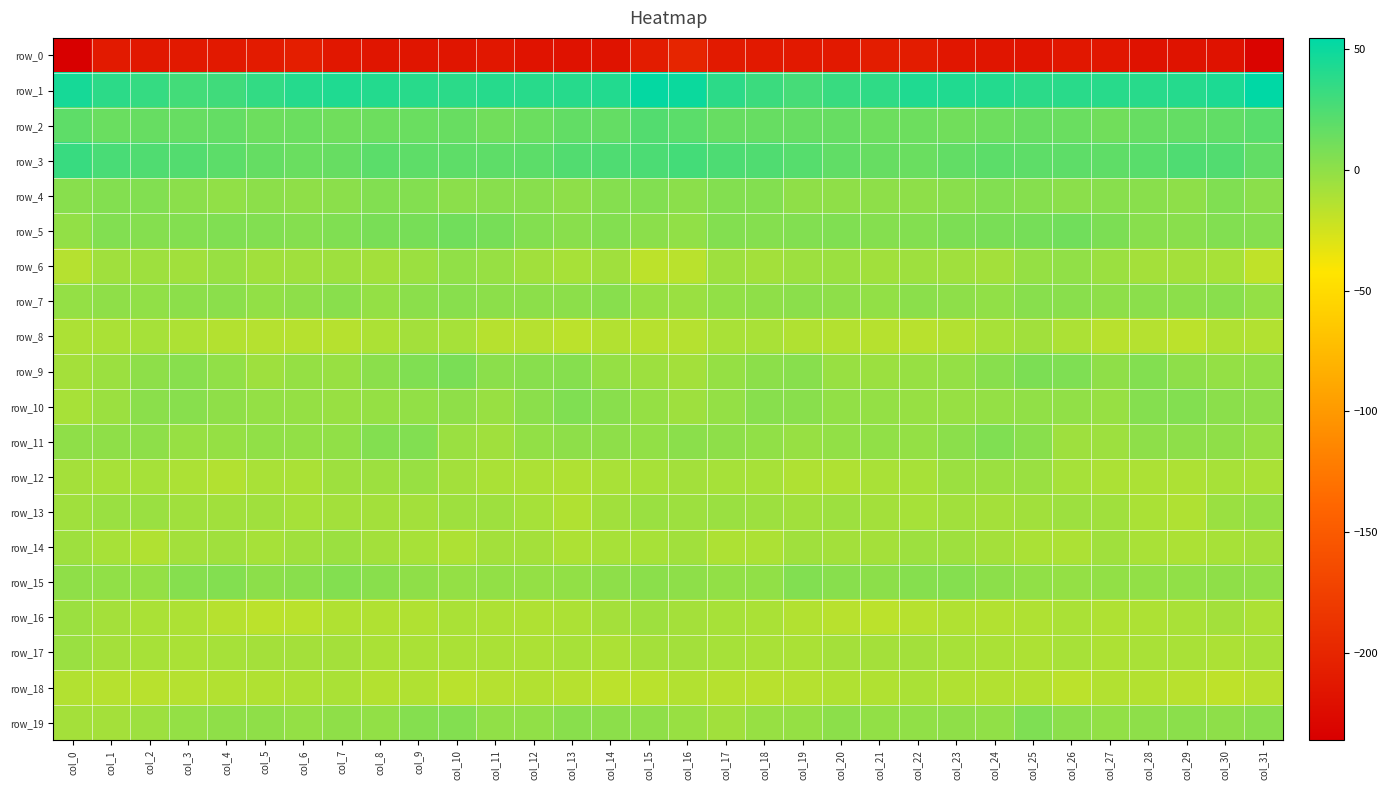

Reading left to right, list all the values displayed in this chart.

row_0: col_0=-236.2	col_1=-210.7	col_2=-212.6	col_3=-211.8	col_4=-212.2	col_5=-209.7	col_6=-207.0	col_7=-213.0	col_8=-215.7	col_9=-215.2	col_10=-215.2	col_11=-213.2	col_12=-217.0	col_13=-218.3	col_14=-218.0	col_15=-209.0	col_16=-200.0	col_17=-210.1	col_18=-212.0	col_19=-212.0	col_20=-211.8	col_21=-208.0	col_22=-208.8	col_23=-214.5	col_24=-215.5	col_25=-215.8	col_26=-213.9	col_27=-214.4	col_28=-218.3	col_29=-217.9	col_30=-218.4	col_31=-232.2
row_1: col_0=45.6	col_1=37.2	col_2=33.6	col_3=28.5	col_4=29.9	col_5=34.8	col_6=40.2	col_7=42.6	col_8=40.8	col_9=39.1	col_10=37.6	col_11=39.4	col_12=38.8	col_13=39.6	col_14=41.3	col_15=52.3	col_16=50.0	col_17=37.0	col_18=31.8	col_19=27.5	col_20=32.4	col_21=36.3	col_22=42.3	col_23=41.6	col_24=40.4	col_25=37.9	col_26=38.5	col_27=39.1	col_28=38.7	col_29=40.1	col_30=43.6	col_31=54.6
row_2: col_0=18.4	col_1=14.0	col_2=15.1	col_3=14.9	col_4=16.1	col_5=13.0	col_6=13.2	col_7=11.5	col_8=12.6	col_9=14.0	col_10=14.7	col_11=11.4	col_12=13.5	col_13=16.6	col_14=16.2	col_15=22.3	col_16=19.5	col_17=15.0	col_18=15.1	col_19=15.3	col_20=15.3	col_21=12.8	col_22=13.0	col_23=11.3	col_24=13.0	col_25=14.5	col_26=13.9	col_27=10.9	col_28=15.3	col_29=16.0	col_30=17.6	col_31=20.4
row_3: col_0=32.6	col_1=26.6	col_2=23.7	col_3=22.6	col_4=18.9	col_5=15.8	col_6=13.8	col_7=15.4	col_8=19.4	col_9=18.6	col_10=18.6	col_11=18.7	col_12=19.0	col_13=23.0	col_14=24.2	col_15=25.4	col_16=28.2	col_17=24.9	col_18=23.6	col_19=21.4	col_20=17.5	col_21=15.0	col_22=13.9	col_23=16.7	col_24=19.3	col_25=18.6	col_26=18.7	col_27=18.1	col_28=20.3	col_29=24.0	col_30=22.9	col_31=17.0
row_4: col_0=2.6	col_1=4.2	col_2=5.0	col_3=1.4	col_4=-0.9	col_5=0.6	col_6=-0.2	col_7=1.3	col_8=4.7	col_9=4.0	col_10=1.7	col_11=2.8	col_12=2.4	col_13=0.3	col_14=3.9	col_15=5.0	col_16=1.5	col_17=4.1	col_18=4.3	col_19=0.0	col_20=-0.4	col_21=0.6	col_22=0.1	col_23=2.3	col_24=5.1	col_25=3.0	col_26=1.7	col_27=2.6	col_28=1.8	col_29=0.2	col_30=5.5	col_31=1.7
row_5: col_0=-1.4	col_1=4.6	col_2=3.8	col_3=4.1	col_4=5.4	col_5=4.7	col_6=3.6	col_7=5.7	col_8=8.2	col_9=8.6	col_10=10.9	col_11=8.8	col_12=4.3	col_13=1.8	col_14=4.2	col_15=1.6	col_16=-0.7	col_17=4.4	col_18=3.5	col_19=4.6	col_20=5.6	col_21=3.9	col_22=4.1	col_23=7.0	col_24=8.1	col_25=9.6	col_26=10.8	col_27=6.9	col_28=2.9	col_29=2.0	col_30=4.9	col_31=3.7
row_6: col_0=-14.7	col_1=-6.7	col_2=-6.1	col_3=-7.3	col_4=-3.8	col_5=-6.8	col_6=-6.5	col_7=-6.0	col_8=-7.9	col_9=-5.0	col_10=-0.9	col_11=-3.3	col_12=-7.1	col_13=-9.3	col_14=-6.7	col_15=-17.1	col_16=-16.0	col_17=-5.6	col_18=-7.6	col_19=-5.6	col_20=-4.7	col_21=-7.2	col_22=-6.1	col_23=-6.5	col_24=-7.8	col_25=-2.7	col_26=-1.1	col_27=-5.0	col_28=-8.4	col_29=-8.2	col_30=-9.0	col_31=-18.6
row_7: col_0=-1.9	col_1=-0.3	col_2=-0.7	col_3=0.8	col_4=1.6	col_5=-1.5	col_6=0.5	col_7=2.1	col_8=-1.7	col_9=1.7	col_10=2.6	col_11=1.1	col_12=1.2	col_13=0.7	col_14=2.4	col_15=-3.3	col_16=-4.4	col_17=-1.4	col_18=-0.3	col_19=1.3	col_20=0.4	col_21=-1.4	col_22=1.6	col_23=0.5	col_24=-0.8	col_25=2.6	col_26=2.1	col_27=0.5	col_28=1.6	col_29=1.1	col_30=1.8	col_31=-1.7
row_8: col_0=-11.1	col_1=-10.3	col_2=-8.9	col_3=-11.5	col_4=-13.8	col_5=-14.5	col_6=-15.2	col_7=-14.9	col_8=-10.8	col_9=-7.8	col_10=-8.7	col_11=-14.8	col_12=-14.4	col_13=-16.5	col_14=-13.5	col_15=-15.0	col_16=-14.6	col_17=-10.0	col_18=-9.7	col_19=-12.8	col_20=-14.1	col_21=-14.8	col_22=-15.7	col_23=-13.2	col_24=-9.4	col_25=-7.3	col_26=-11.2	col_27=-15.8	col_28=-14.3	col_29=-16.5	col_30=-12.2	col_31=-13.4
row_9: col_0=-8.1	col_1=-5.0	col_2=0.3	col_3=2.9	col_4=-0.6	col_5=-5.8	col_6=-2.7	col_7=-3.4	col_8=1.5	col_9=5.2	col_10=7.7	col_11=1.3	col_12=2.7	col_13=3.2	col_14=-2.3	col_15=-5.5	col_16=-7.8	col_17=-2.7	col_18=1.0	col_19=2.7	col_20=-3.7	col_21=-4.7	col_22=-3.0	col_23=-1.8	col_24=2.8	col_25=6.9	col_26=6.1	col_27=0.0	col_28=4.3	col_29=0.6	col_30=-2.2	col_31=-1.5
row_10: col_0=-9.6	col_1=-4.7	col_2=1.6	col_3=2.8	col_4=-0.3	col_5=-1.9	col_6=-2.3	col_7=-3.5	col_8=-2.3	col_9=-1.4	col_10=-0.3	col_11=-3.5	col_12=1.5	col_13=5.5	col_14=1.9	col_15=-2.8	col_16=-5.9	col_17=-2.1	col_18=2.6	col_19=1.9	col_20=-1.4	col_21=-1.9	col_22=-3.0	col_23=-3.2	col_24=-2.2	col_25=-0.7	col_26=-0.9	col_27=-3.1	col_28=4.0	col_29=4.5	col_30=1.3	col_31=0.4
row_11: col_0=-0.3	col_1=-0.1	col_2=0.3	col_3=-2.8	col_4=-2.4	col_5=-0.7	col_6=-1.3	col_7=-0.7	col_8=4.5	col_9=4.7	col_10=-3.9	col_11=-6.4	col_12=-1.2	col_13=0.5	col_14=0.1	col_15=-1.3	col_16=1.3	col_17=0.3	col_18=-0.7	col_19=-3.2	col_20=-1.6	col_21=-0.6	col_22=-1.7	col_23=1.3	col_24=5.6	col_25=2.1	col_26=-6.1	col_27=-5.2	col_28=0.4	col_29=0.1	col_30=-0.2	col_31=-3.2
row_12: col_0=-8.3	col_1=-9.2	col_2=-8.9	col_3=-11.1	col_4=-13.2	col_5=-9.9	col_6=-10.6	col_7=-6.0	col_8=-5.5	col_9=-3.8	col_10=-7.5	col_11=-10.3	col_12=-10.9	col_13=-12.0	col_14=-9.7	col_15=-9.4	col_16=-7.5	col_17=-9.0	col_18=-9.4	col_19=-12.4	col_20=-12.1	col_21=-9.9	col_22=-9.4	col_23=-5.0	col_24=-5.0	col_25=-4.5	col_26=-8.8	col_27=-11.1	col_28=-11.0	col_29=-11.6	col_30=-9.6	col_31=-10.4
row_13: col_0=-6.7	col_1=-4.5	col_2=-4.4	col_3=-6.5	col_4=-6.8	col_5=-6.3	col_6=-9.0	col_7=-7.6	col_8=-7.7	col_9=-7.8	col_10=-5.9	col_11=-5.9	col_12=-8.8	col_13=-12.7	col_14=-6.9	col_15=-4.5	col_16=-5.6	col_17=-4.0	col_18=-5.1	col_19=-7.1	col_20=-5.5	col_21=-7.8	col_22=-8.9	col_23=-7.2	col_24=-7.9	col_25=-7.3	col_26=-5.4	col_27=-6.5	col_28=-10.5	col_29=-12.1	col_30=-4.3	col_31=-2.6
row_14: col_0=-6.0	col_1=-9.2	col_2=-12.5	col_3=-7.7	col_4=-6.7	col_5=-8.7	col_6=-6.4	col_7=-4.5	col_8=-7.7	col_9=-9.3	col_10=-11.7	col_11=-7.6	col_12=-8.3	col_13=-11.7	col_14=-9.3	col_15=-9.3	col_16=-7.0	col_17=-11.5	col_18=-11.1	col_19=-6.3	col_20=-7.5	col_21=-8.2	col_22=-5.3	col_23=-5.7	col_24=-8.1	col_25=-10.5	col_26=-10.8	col_27=-6.5	col_28=-10.1	col_29=-11.3	col_30=-9.2	col_31=-8.4
row_15: col_0=0.0	col_1=-0.7	col_2=-1.7	col_3=3.3	col_4=4.4	col_5=0.9	col_6=2.2	col_7=4.1	col_8=2.0	col_9=-0.0	col_10=-1.8	col_11=-1.5	col_12=-1.7	col_13=-1.3	col_14=0.2	col_15=1.2	col_16=0.2	col_17=-1.2	col_18=-0.6	col_19=5.1	col_20=2.9	col_21=1.0	col_22=3.0	col_23=3.5	col_24=1.1	col_25=-0.8	col_26=-2.2	col_27=-1.6	col_28=-1.6	col_29=-0.7	col_30=-0.3	col_31=-0.8
row_16: col_0=-4.7	col_1=-8.4	col_2=-10.3	col_3=-11.8	col_4=-14.8	col_5=-16.5	col_6=-16.2	col_7=-12.9	col_8=-12.9	col_9=-12.5	col_10=-10.5	col_11=-11.7	col_12=-11.9	col_13=-10.9	col_14=-8.0	col_15=-6.1	col_16=-8.2	col_17=-9.4	col_18=-10.4	col_19=-13.1	col_20=-15.5	col_21=-16.8	col_22=-15.2	col_23=-12.6	col_24=-13.1	col_25=-12.1	col_26=-10.7	col_27=-12.4	col_28=-11.4	col_29=-10.0	col_30=-7.7	col_31=-11.0
row_17: col_0=-4.0	col_1=-8.5	col_2=-9.4	col_3=-10.5	col_4=-8.9	col_5=-8.3	col_6=-8.0	col_7=-8.3	col_8=-10.5	col_9=-10.4	col_10=-10.4	col_11=-10.5	col_12=-11.3	col_13=-9.4	col_14=-11.1	col_15=-7.9	col_16=-7.6	col_17=-9.0	col_18=-9.6	col_19=-10.6	col_20=-8.2	col_21=-8.5	col_22=-7.8	col_23=-9.6	col_24=-10.3	col_25=-11.4	col_26=-9.4	col_27=-11.8	col_28=-10.1	col_29=-10.0	col_30=-11.2	col_31=-9.3
row_18: col_0=-13.3	col_1=-15.1	col_2=-15.7	col_3=-14.5	col_4=-13.1	col_5=-12.8	col_6=-11.5	col_7=-10.7	col_8=-13.9	col_9=-12.6	col_10=-16.2	col_11=-14.4	col_12=-13.2	col_13=-15.0	col_14=-17.0	col_15=-15.9	col_16=-13.3	col_17=-15.1	col_18=-15.4	col_19=-14.2	col_20=-12.9	col_21=-12.5	col_22=-10.6	col_23=-12.5	col_24=-13.3	col_25=-13.9	col_26=-16.4	col_27=-13.3	col_28=-14.1	col_29=-15.3	col_30=-17.8	col_31=-15.4
row_19: col_0=-8.3	col_1=-7.9	col_2=-5.2	col_3=-2.2	col_4=-0.3	col_5=-0.5	col_6=-1.7	col_7=-0.1	col_8=-1.3	col_9=3.7	col_10=4.3	col_11=-0.9	col_12=-0.8	col_13=1.9	col_14=0.7	col_15=-0.1	col_16=-3.6	col_17=-6.9	col_18=-3.1	col_19=-2.3	col_20=0.7	col_21=-1.6	col_22=-1.0	col_23=-0.5	col_24=-0.6	col_25=5.8	col_26=1.3	col_27=-1.2	col_28=0.6	col_29=1.5	col_30=0.3	col_31=1.9